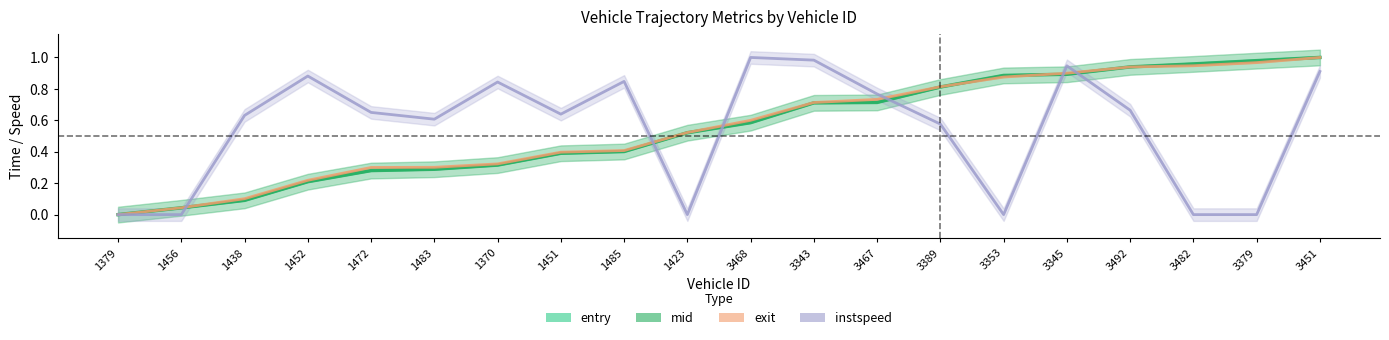

At how many categories does at least one series exceed 0?

19